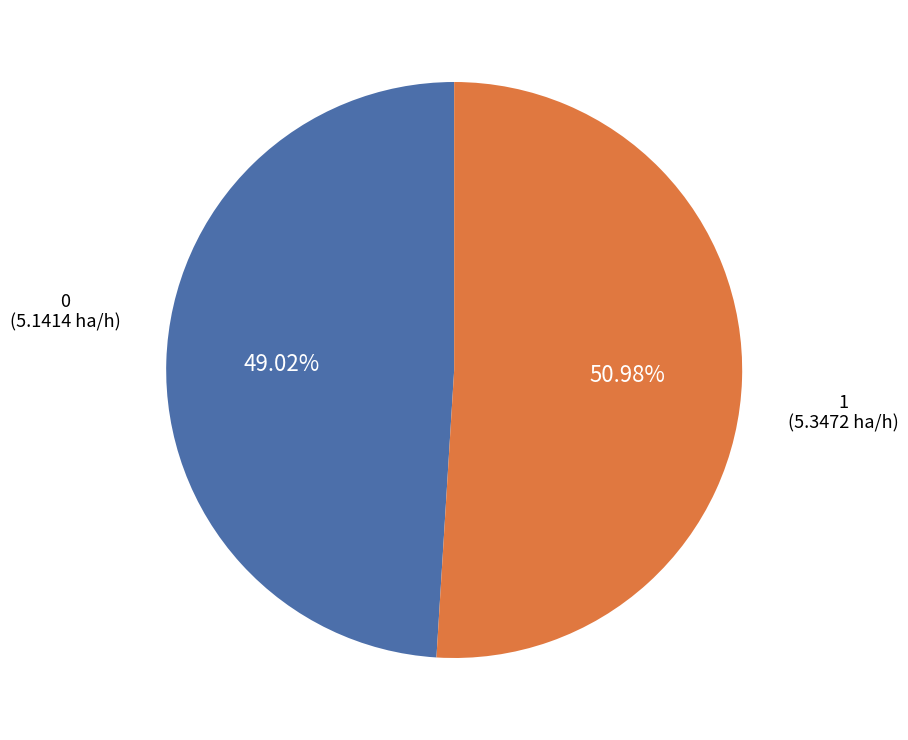

Is it true that 0 is 38% of the pie?

False